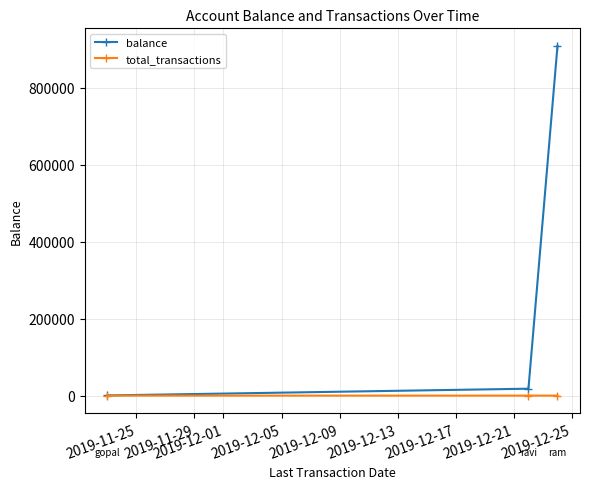

How many lines are shown in the chart?

2